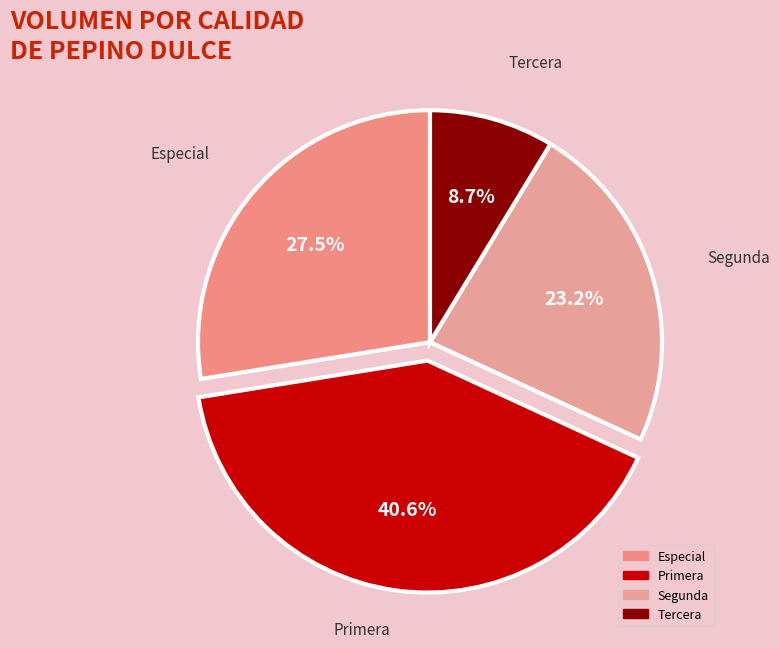

To the nearest percent, what is the average slice percentage?

25%